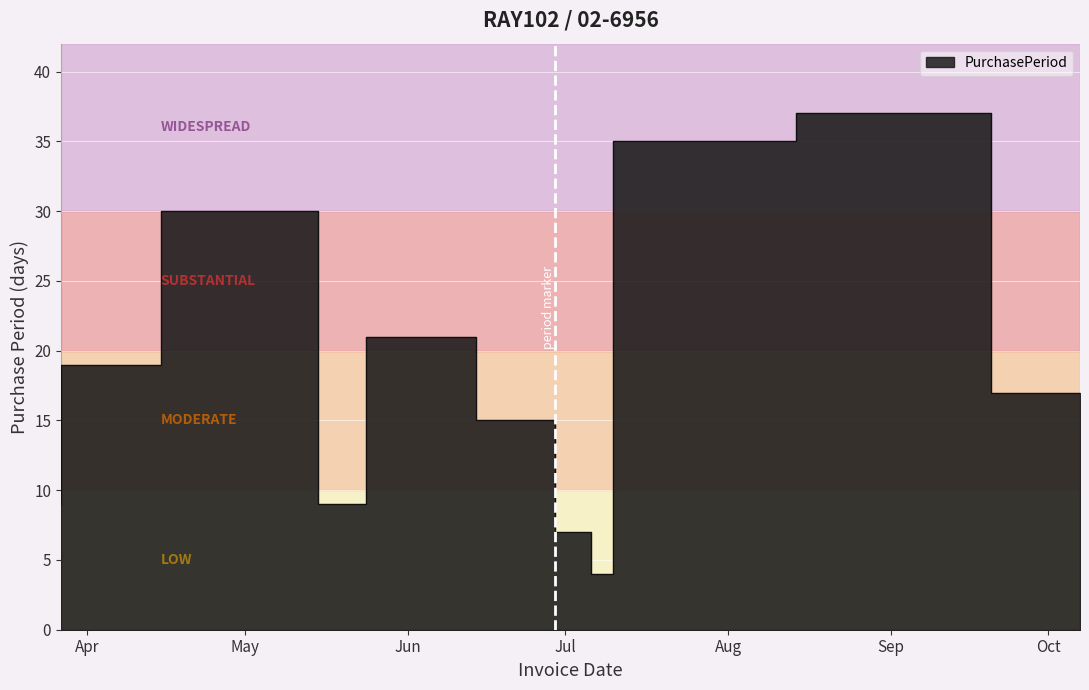

List the labels in order of value, smallest first.

2017-07-10, 2017-07-06, 2017-03-27, 2017-05-24, 2017-06-29, 2017-10-07, 2017-04-15, 2017-06-14, 2017-05-15, 2017-08-14, 2017-09-20